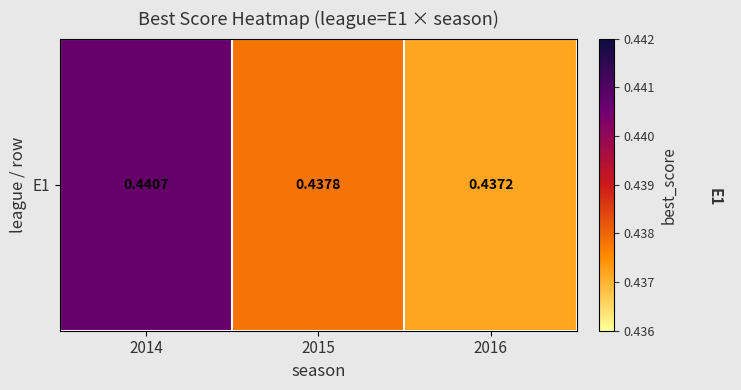

Between 2016 and 2014, which is larger?

2014